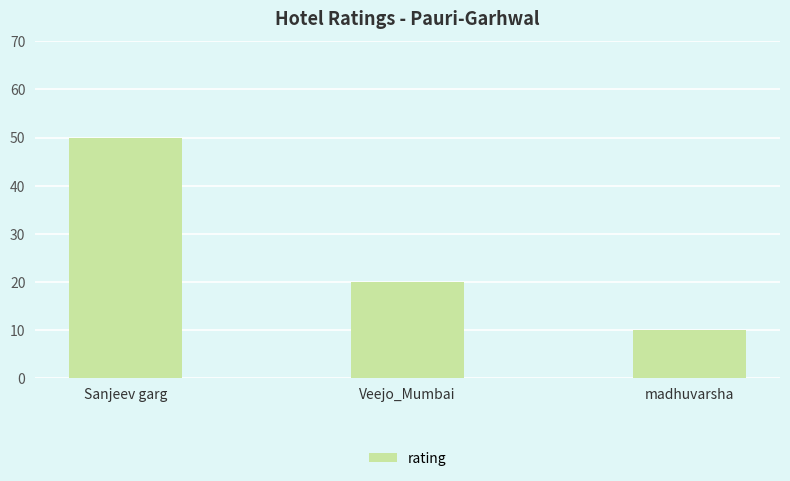

What is the difference between the second highest and minimum values?

10